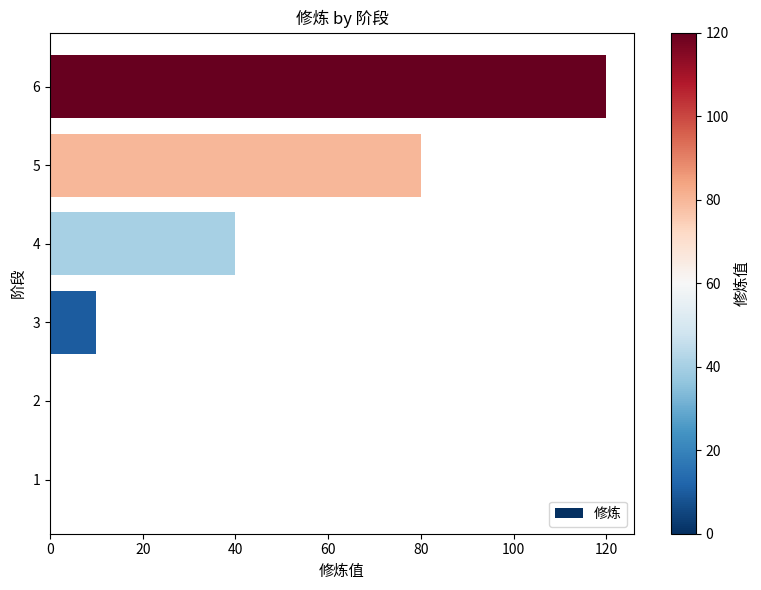

What is the change in value from 5 to 6?

+40